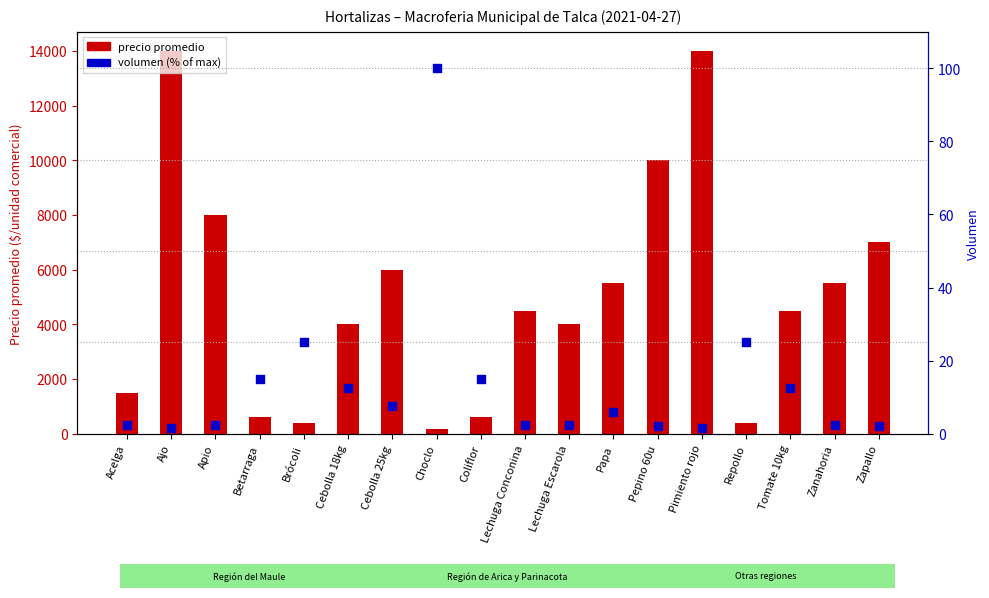

Which series has the largest total across all categories?

precio promedio